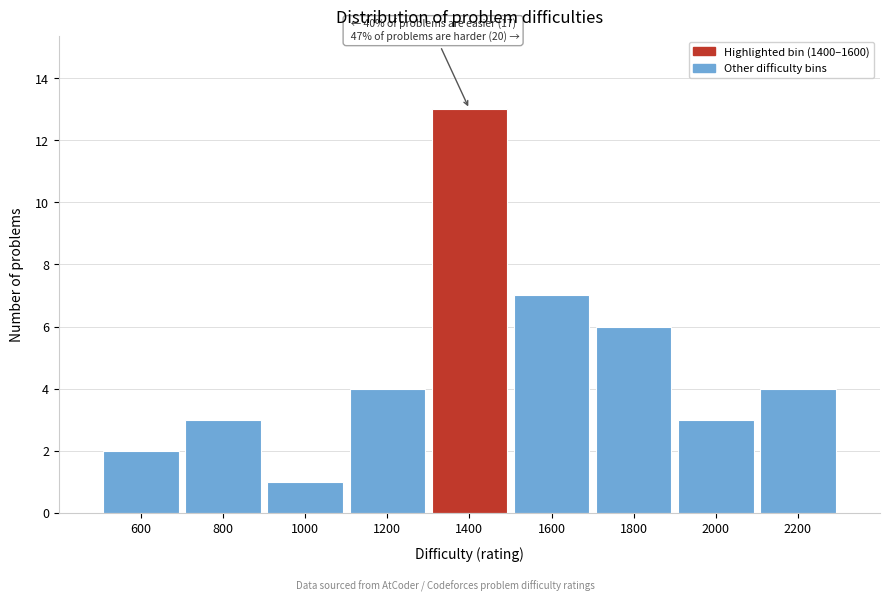

Reading left to right, list all the values displayed in this chart.

600=2	800=3	1000=1	1200=4	1400=13	1600=7	1800=6	2000=3	2200=4